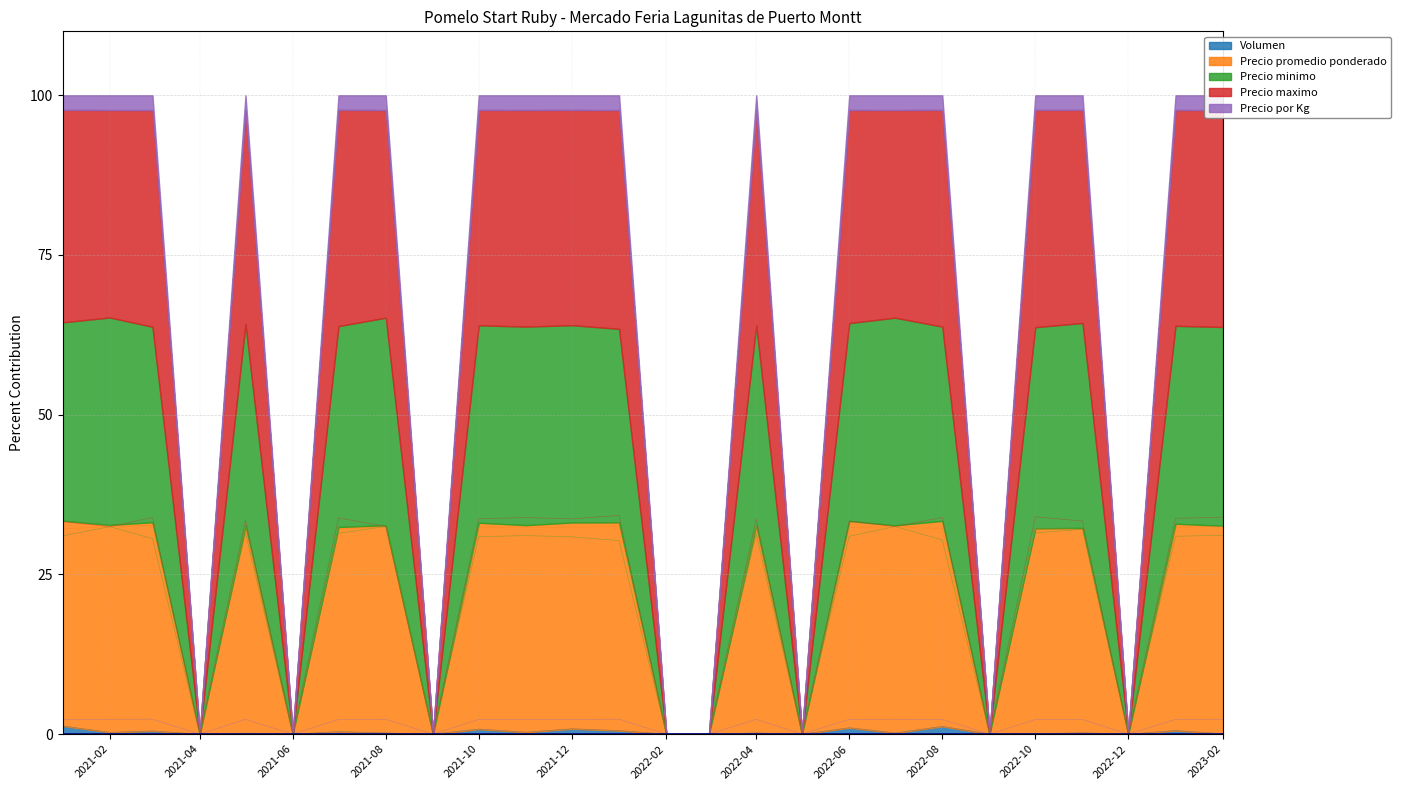

True or false: Precio promedio ponderado and Precio por Kg cross at least once.

False